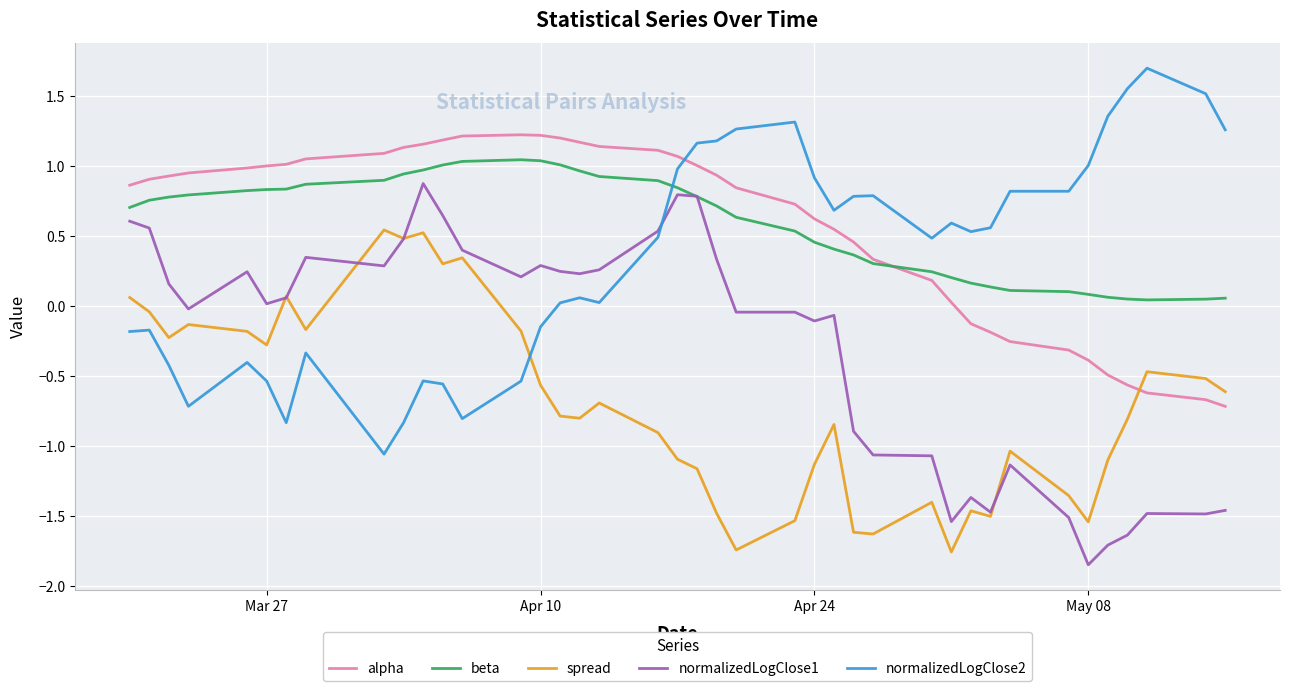

True or false: beta and spread cross at least once.

False